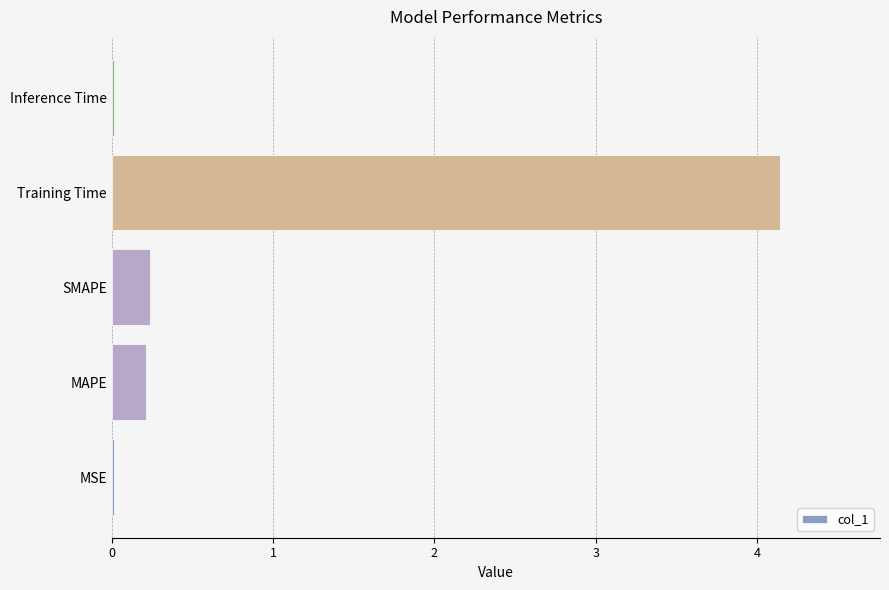

Count the number of categories in the chart.

5